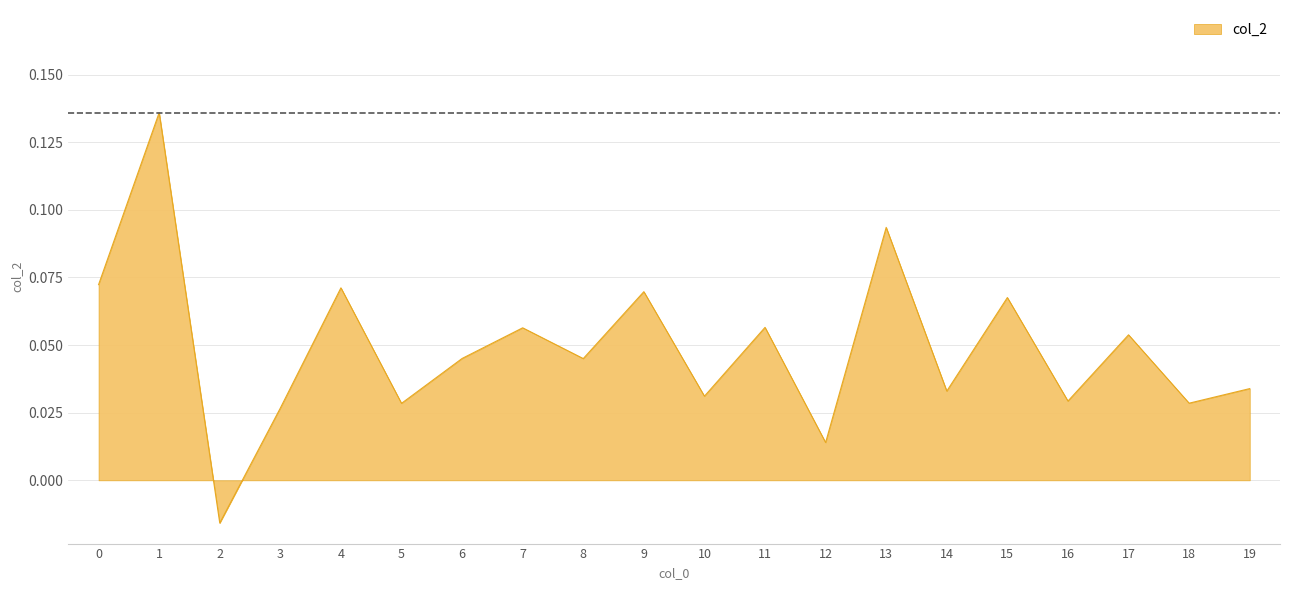

Count the number of data series in this chart.

1